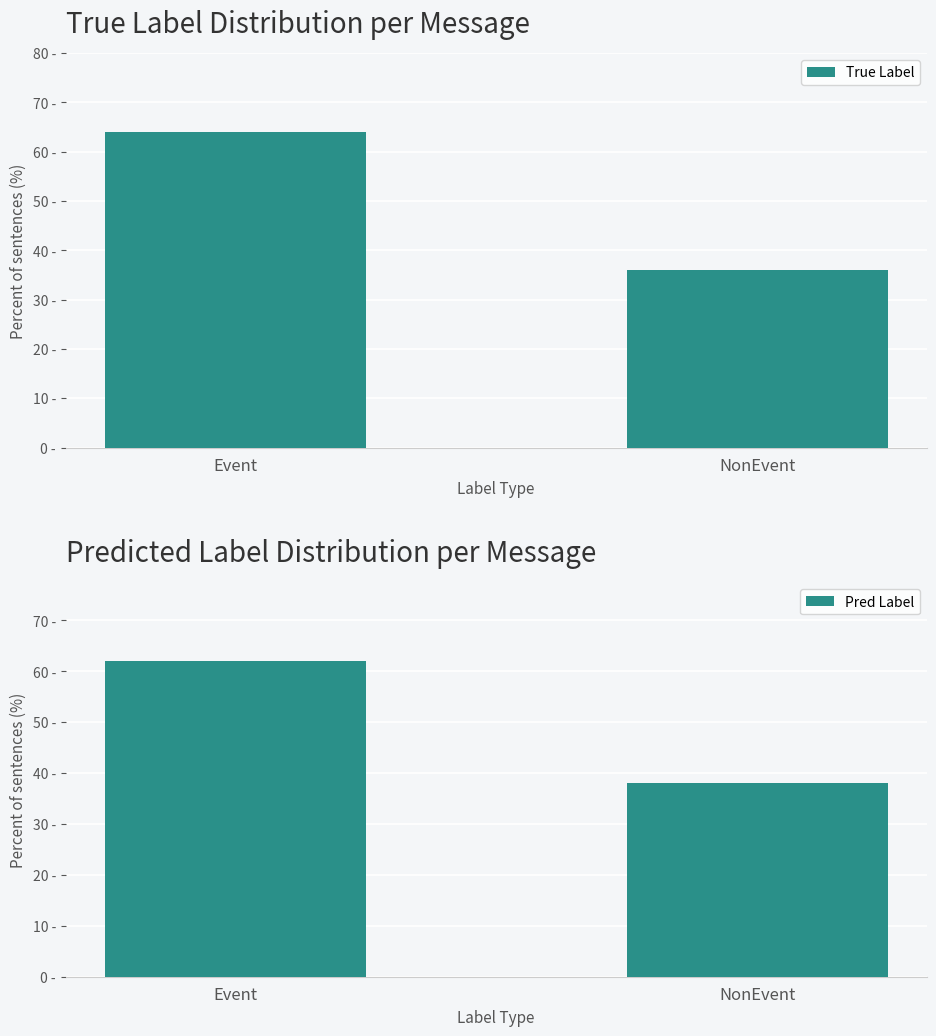

What is the difference between the Pred Label values at Event and NonEvent?

24